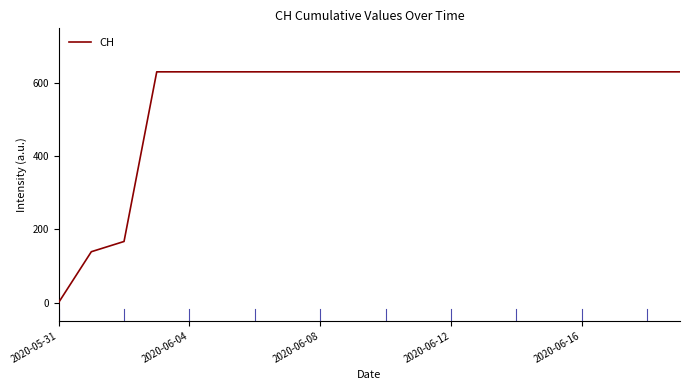

Reading right to left, transcribe all the data shown in this chart.

631	631	631	631	631	631	631	631	631	631	631	631	631	631	631	631	631	167	139	0